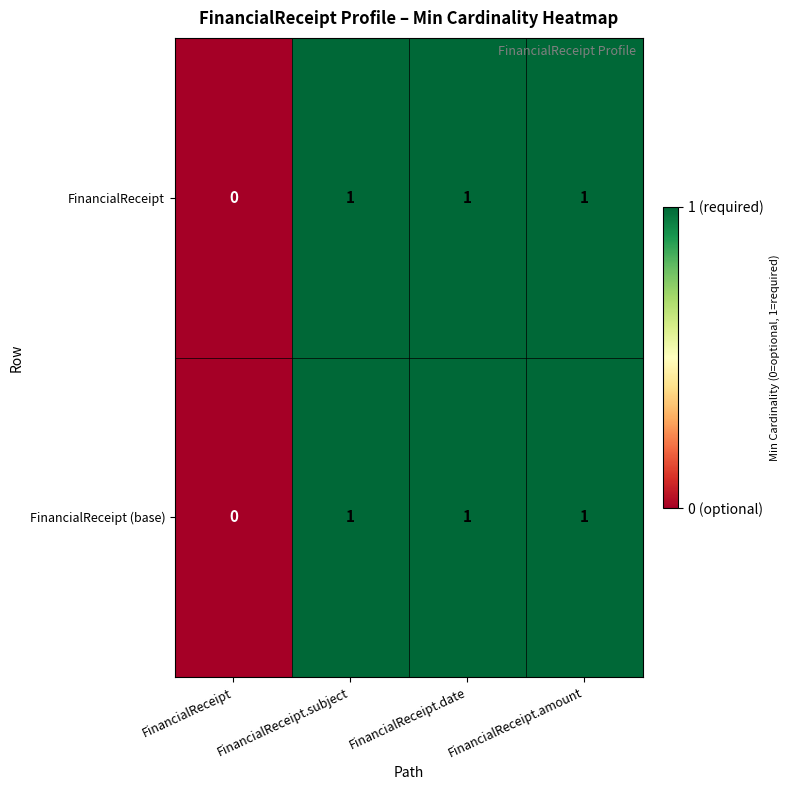

Is it true that FinancialReceipt equals 0 at FinancialReceipt?

True